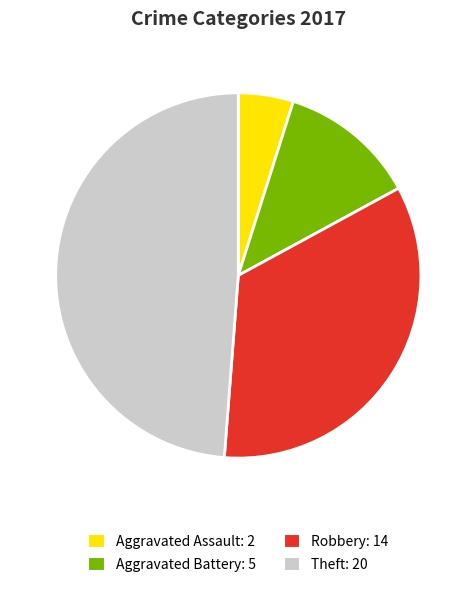

What is the smallest slice in the pie chart?

Aggravated Assault